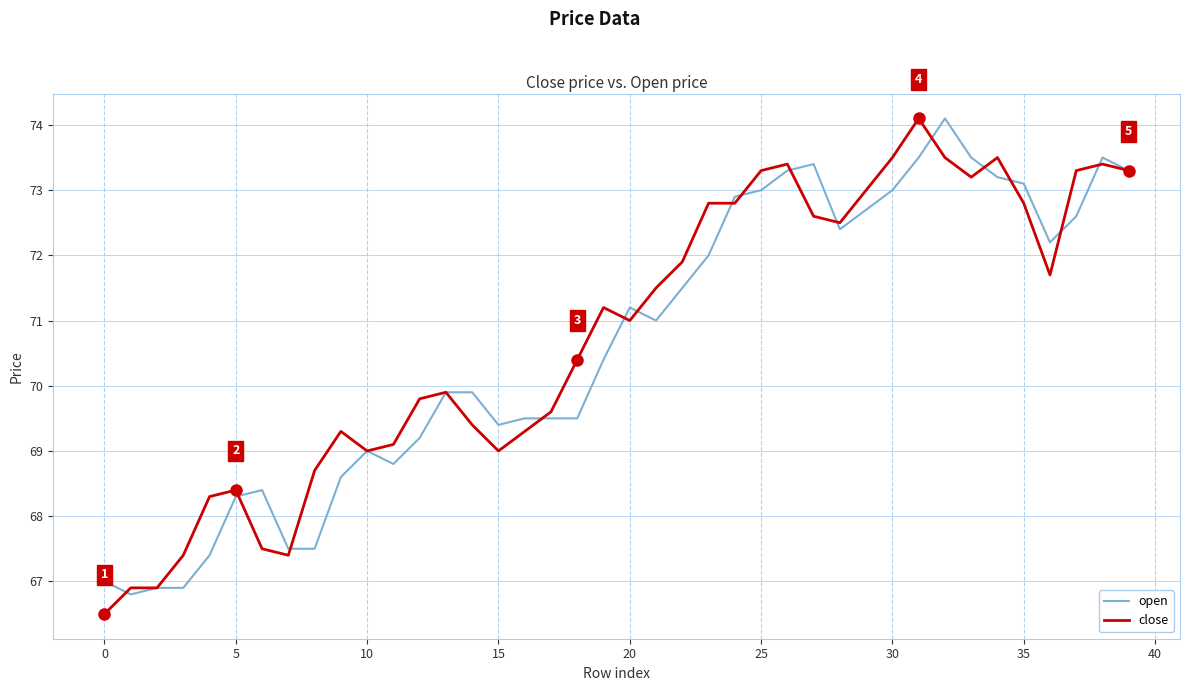

Does the chart display data point markers on the line(s)?

No